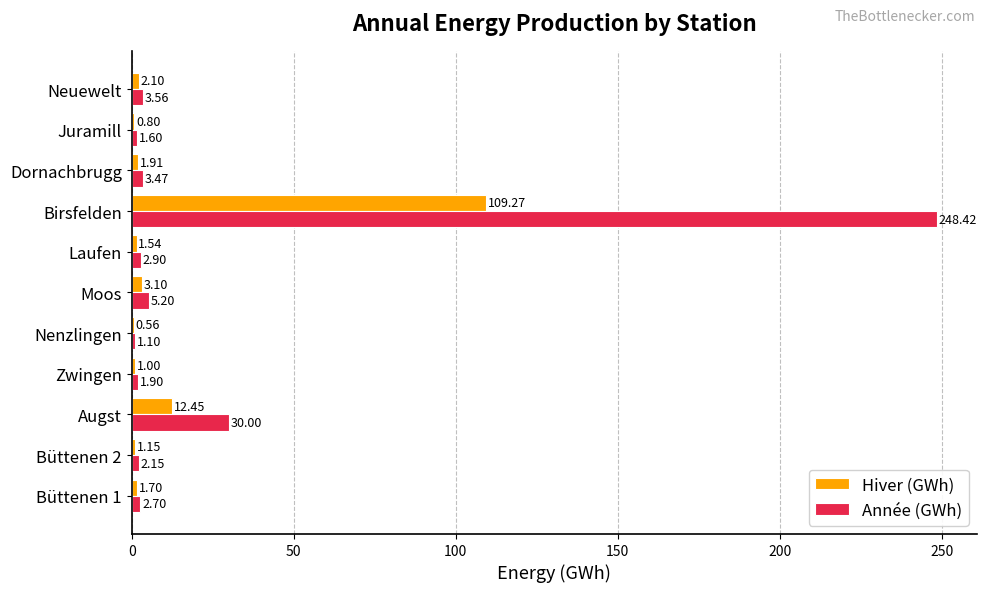

At which label is Hiver (GWh) closest to 54?

Augst